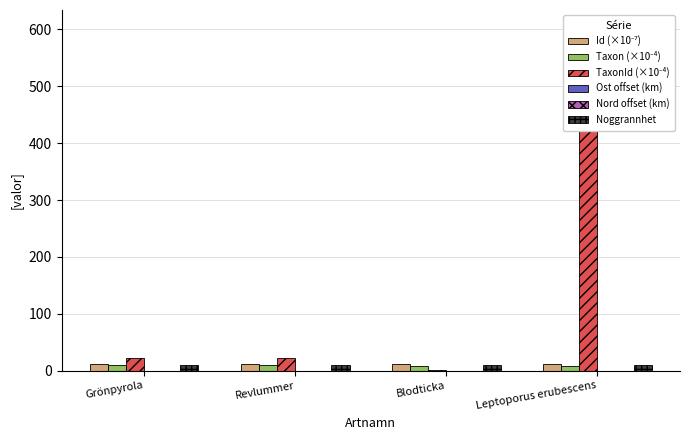

What are all the series names shown in the legend?

Id (×10⁻⁷), Taxon (×10⁻⁴), TaxonId (×10⁻⁴), Ost offset (km), Nord offset (km), Noggrannhet